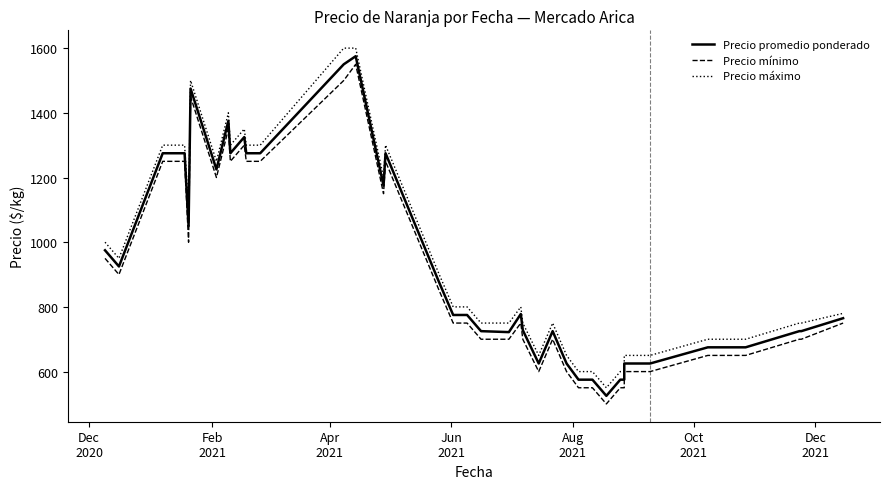

True or false: Precio mínimo and Precio máximo cross at least once.

False